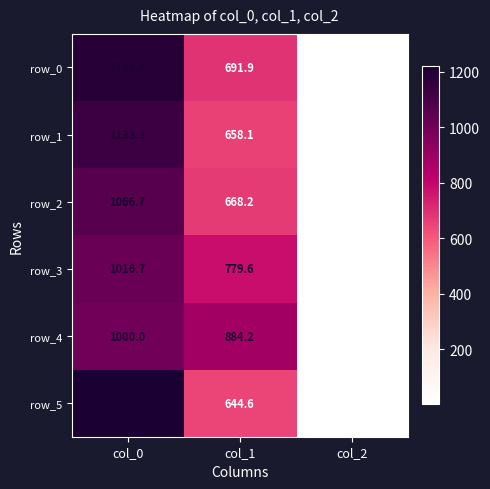

At which label does row_2 first exceed 668?

col_0